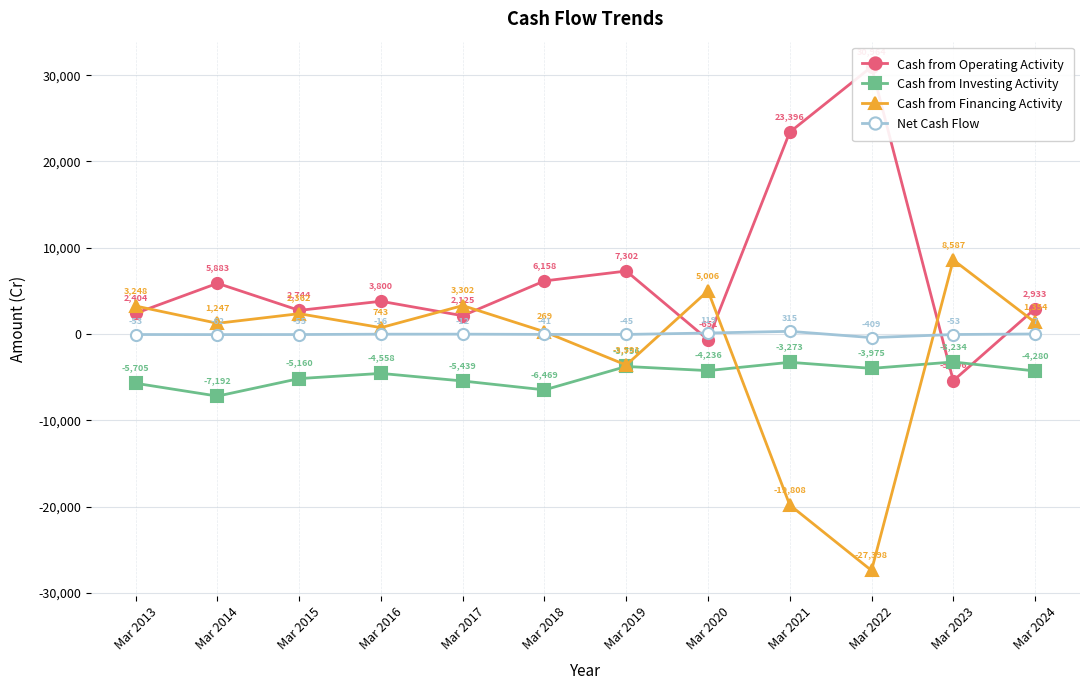

What is the total value across all series at Mar 2021?

630